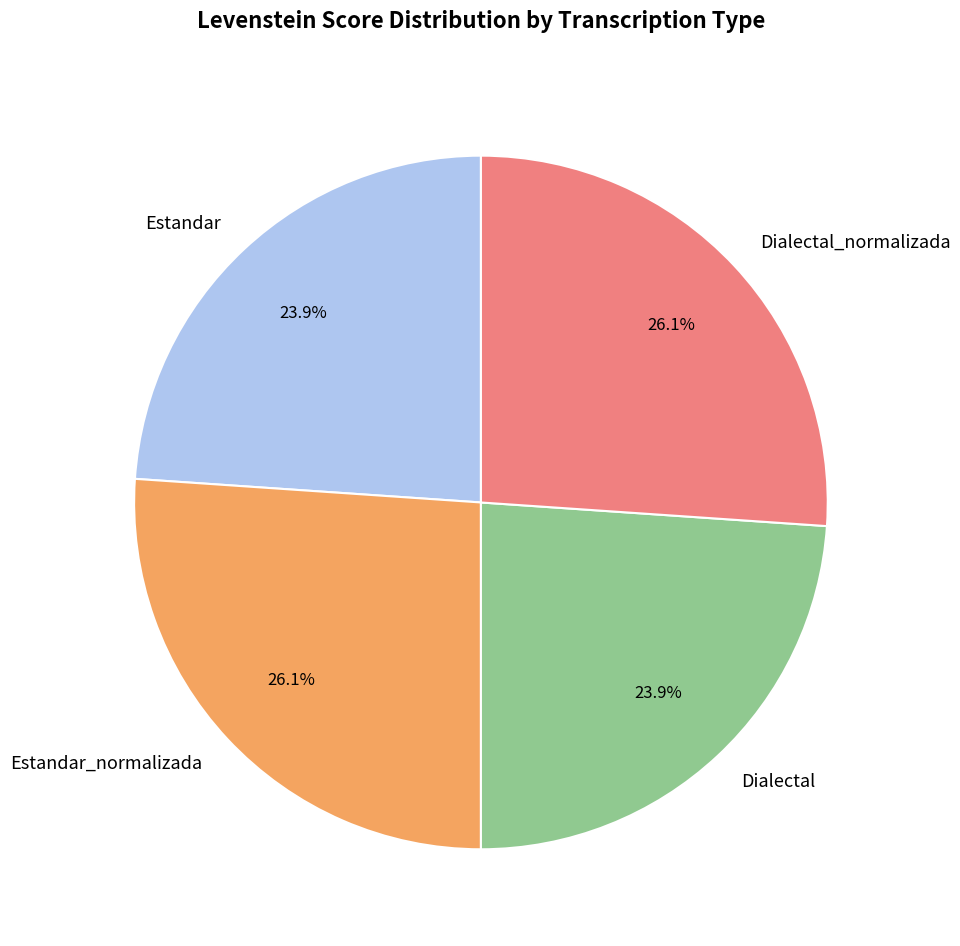

Combined, what portion of the pie is Dialectal_normalizada and Dialectal?

50.0%